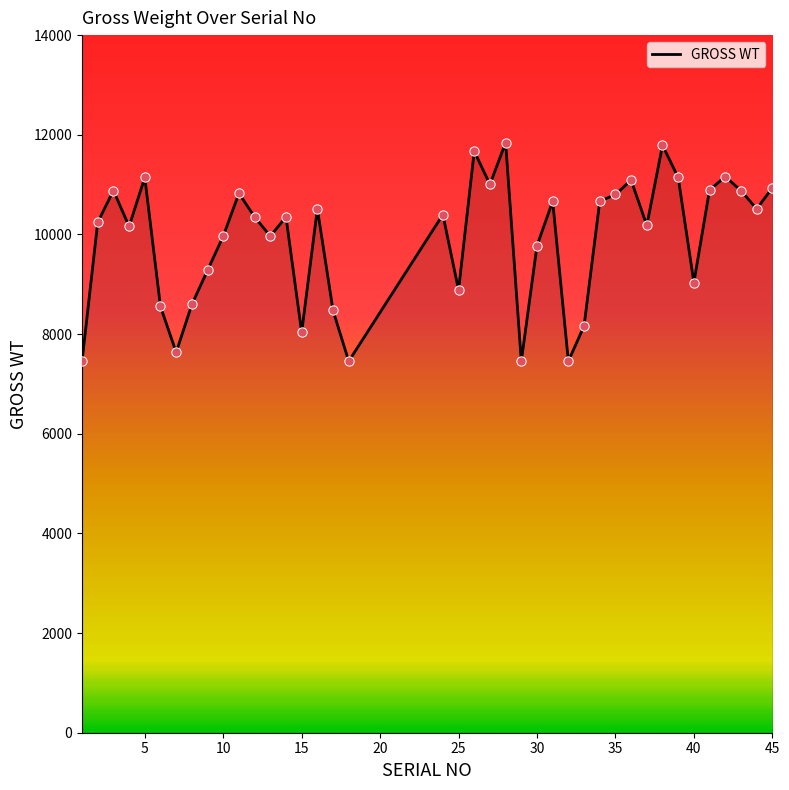

What is the maximum value shown in the chart?

11843